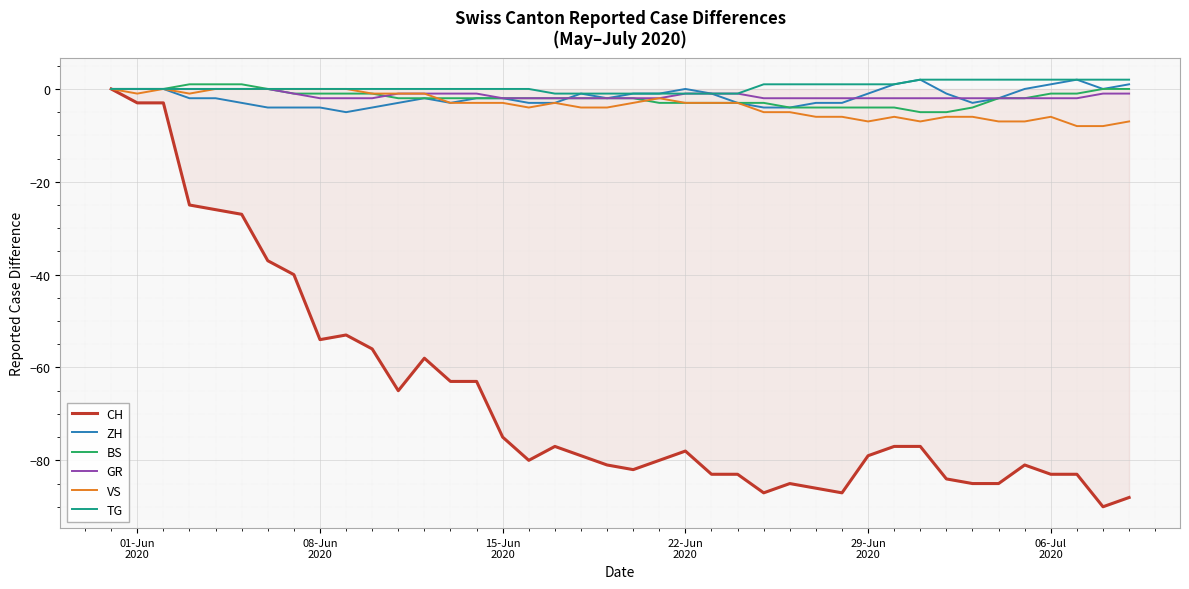

Which series has the widest spread of values?

CH